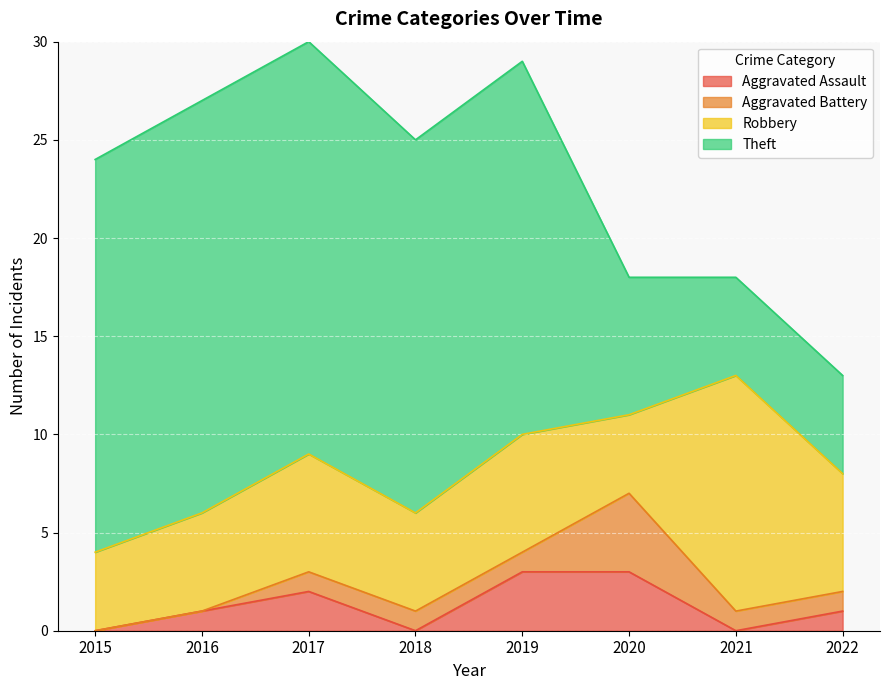

What are all the series names shown in the legend?

Aggravated Assault, Aggravated Battery, Robbery, Theft